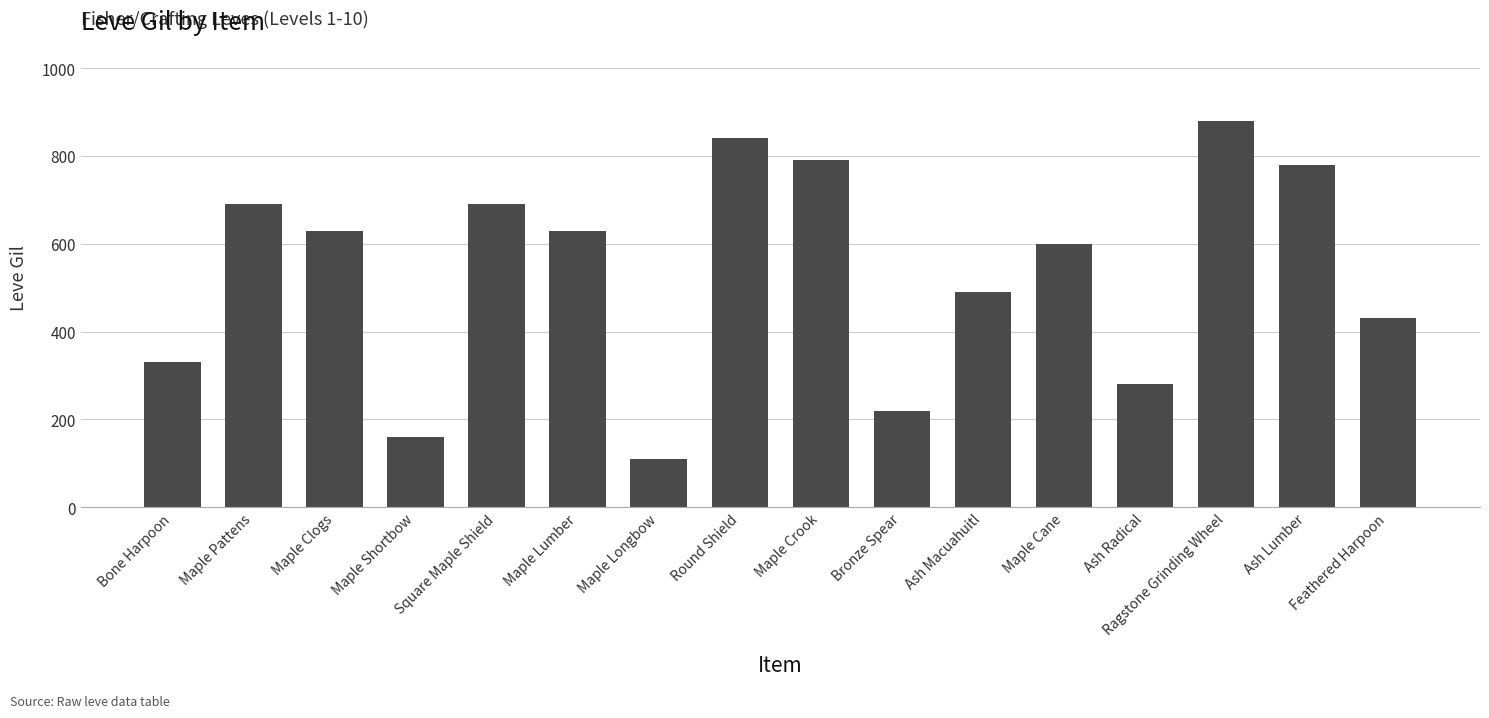

Reading left to right, extract all data points from this chart.

Bone Harpoon=330	Maple Pattens=690	Maple Clogs=630	Maple Shortbow=160	Square Maple Shield=690	Maple Lumber=630	Maple Longbow=110	Round Shield=840	Maple Crook=790	Bronze Spear=220	Ash Macuahuitl=490	Maple Cane=600	Ash Radical=280	Ragstone Grinding Wheel=880	Ash Lumber=780	Feathered Harpoon=430